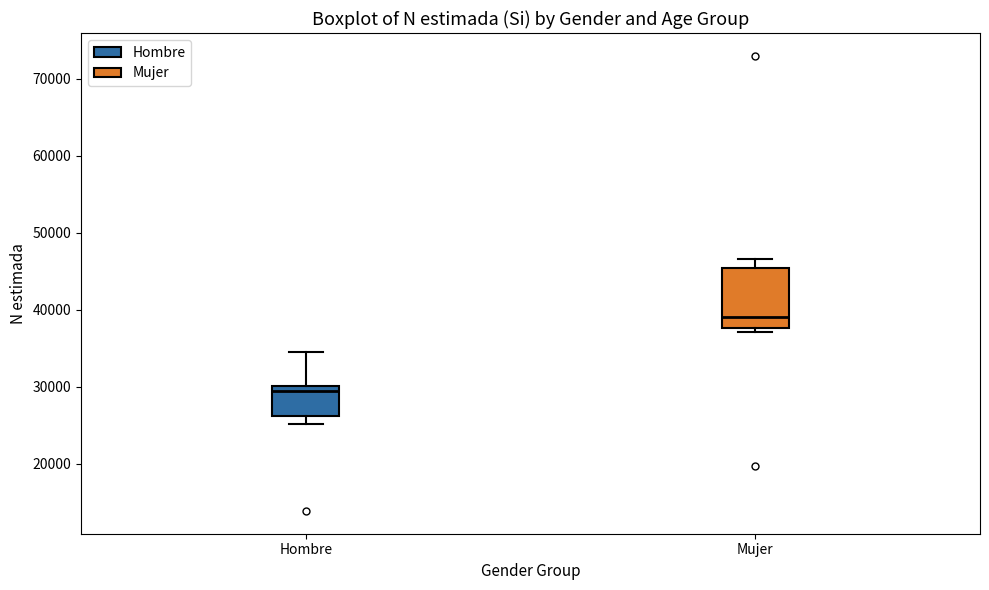

Reading left to right, transcribe this box plot: for each box, give where its median line is, the range the box spans, and where its two whiskers end, as read against the y-axis. The values are not printed on the chart, so give them approximately, as read against the axis.

Hombre: median 29000, box 26000 to 30000, whiskers 25000 to 34000
Mujer: median 39000, box 38000 to 45000, whiskers 37000 to 47000